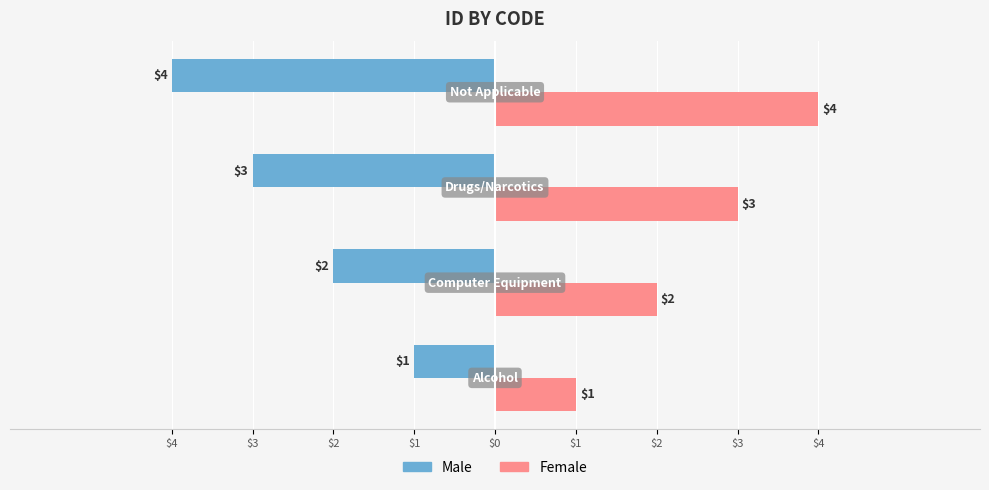

What is the value of the Female bar at the 2nd from the left?

2